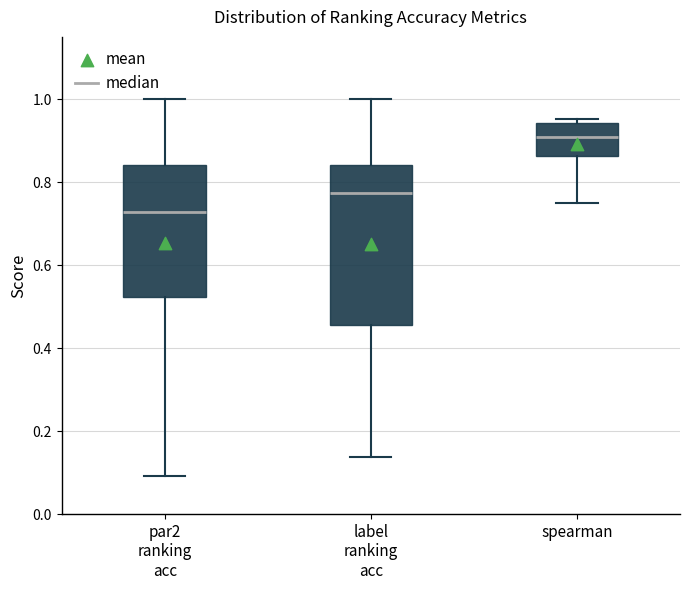

Which box is the tallest, from its lower edge to its upper edge?

label ranking acc